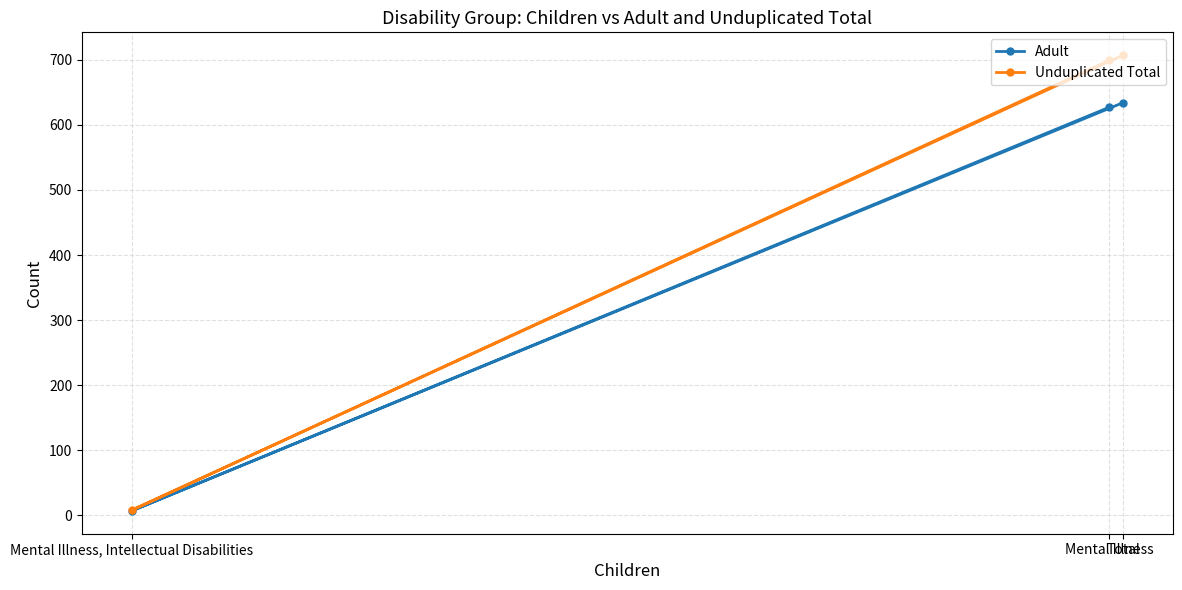

What is the maximum value for Adult?

634